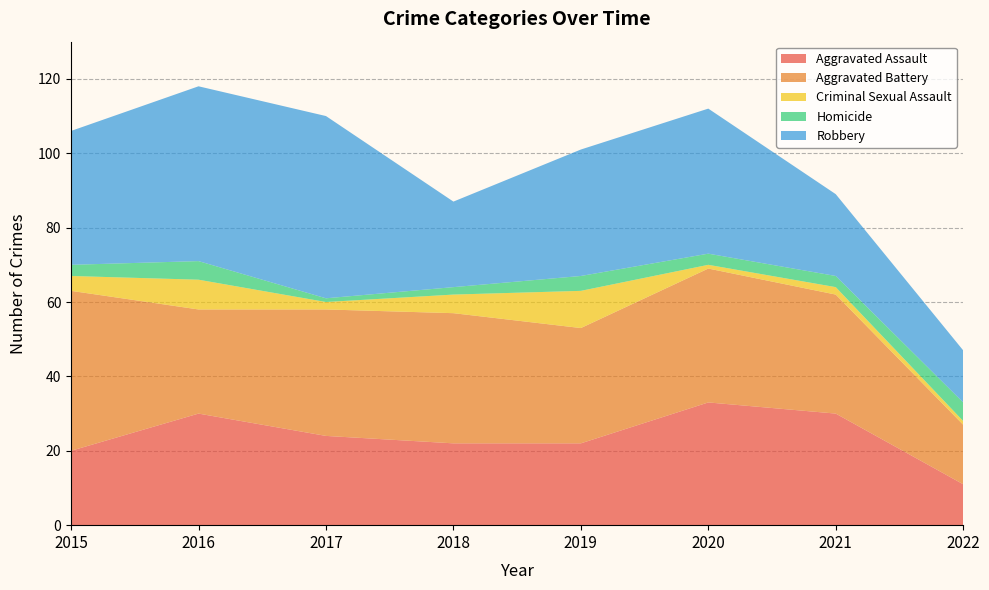

Reading left to right, what are all the values shown in this chart?

Aggravated Assault: 2015=20	2016=30	2017=24	2018=22	2019=22	2020=33	2021=30	2022=11
Aggravated Battery: 2015=43	2016=28	2017=34	2018=35	2019=31	2020=36	2021=32	2022=16
Criminal Sexual Assault: 2015=4	2016=8	2017=2	2018=5	2019=10	2020=1	2021=2	2022=1
Homicide: 2015=3	2016=5	2017=1	2018=2	2019=4	2020=3	2021=3	2022=5
Robbery: 2015=36	2016=47	2017=49	2018=23	2019=34	2020=39	2021=22	2022=14